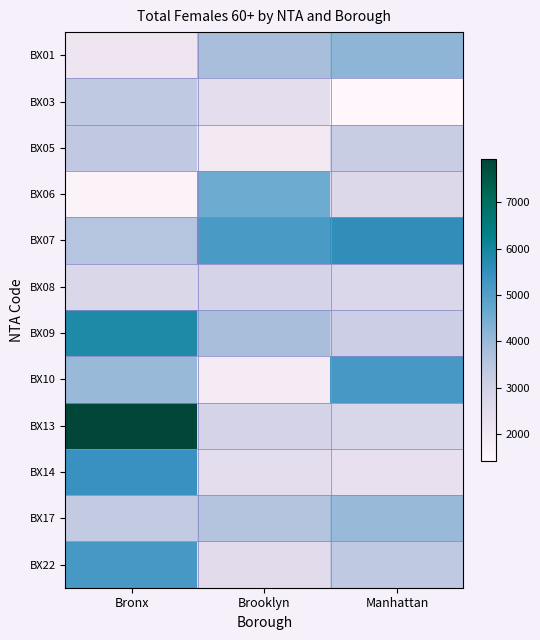

Reading left to right, transcribe all the data shown in this chart.

BX01: Bronx=2133	Brooklyn=3813	Manhattan=4158
BX03: Bronx=3362	Brooklyn=2487	Manhattan=1427
BX05: Bronx=3340	Brooklyn=1965	Manhattan=3196
BX06: Bronx=1589	Brooklyn=4596	Manhattan=2708
BX07: Bronx=3563	Brooklyn=5137	Manhattan=5585
BX08: Bronx=2751	Brooklyn=2931	Manhattan=2727
BX09: Bronx=5836	Brooklyn=3813	Manhattan=3141
BX10: Bronx=4023	Brooklyn=1874	Manhattan=5207
BX13: Bronx=7925	Brooklyn=2946	Manhattan=2820
BX14: Bronx=5452	Brooklyn=2453	Manhattan=2337
BX17: Bronx=3295	Brooklyn=3601	Manhattan=4023
BX22: Bronx=5192	Brooklyn=2555	Manhattan=3362